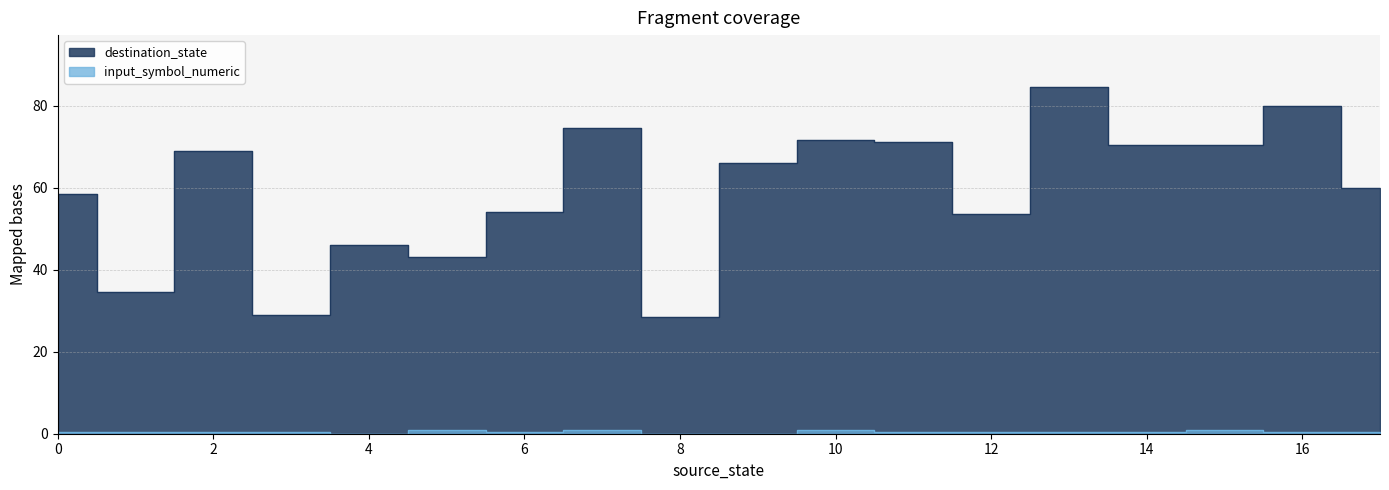

Rank the series by their average value, from highest to lowest.

destination_state, input_symbol_numeric